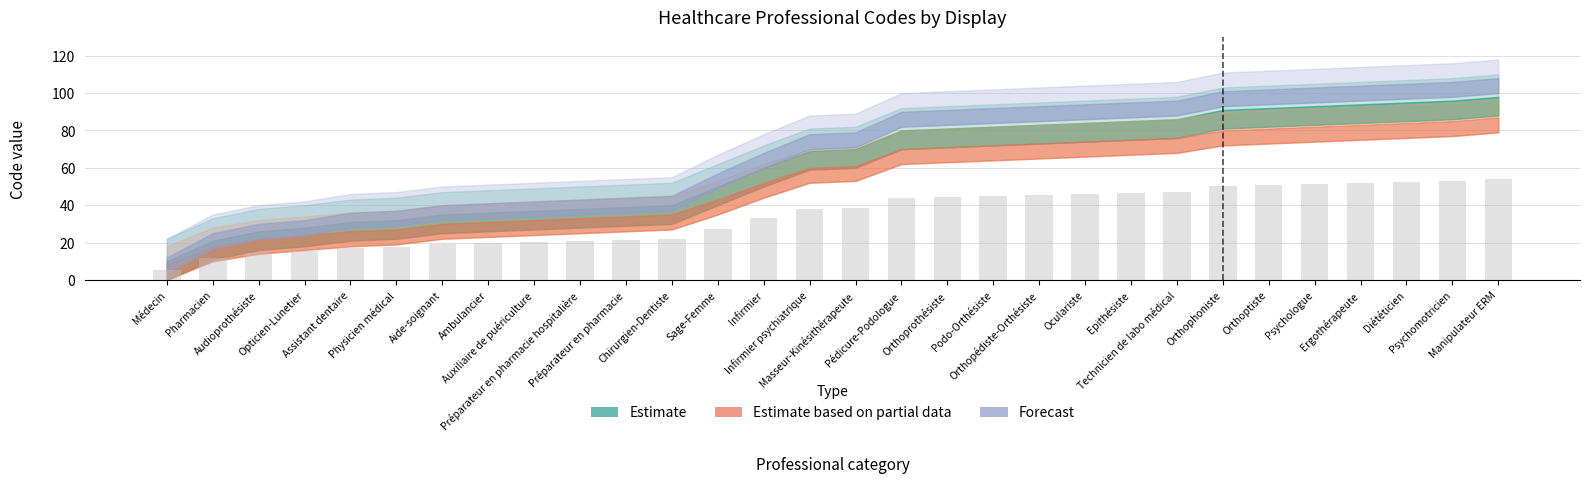

What is the average value?

34.1